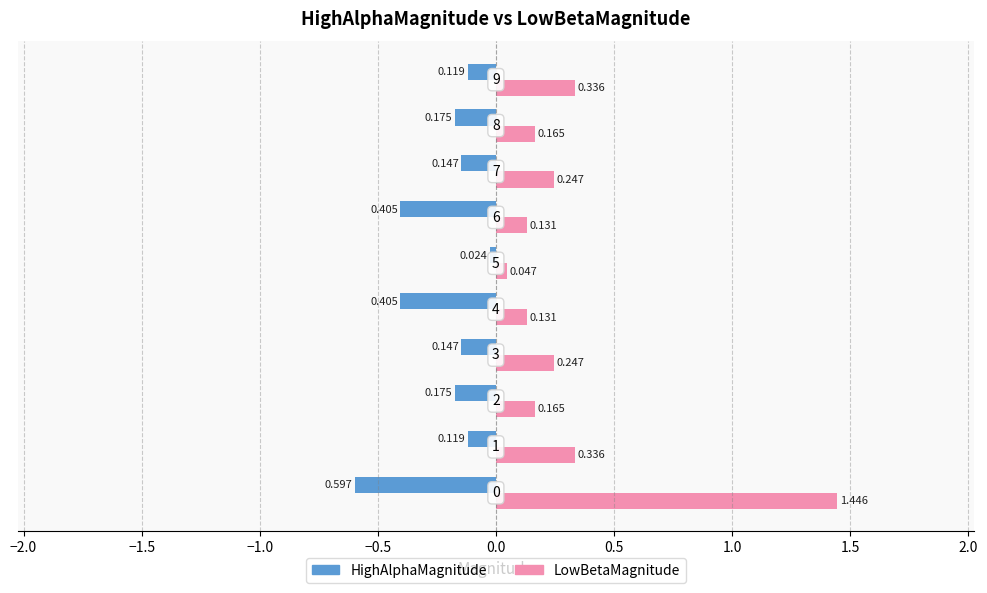

Which series has the largest total across all categories?

LowBetaMagnitude